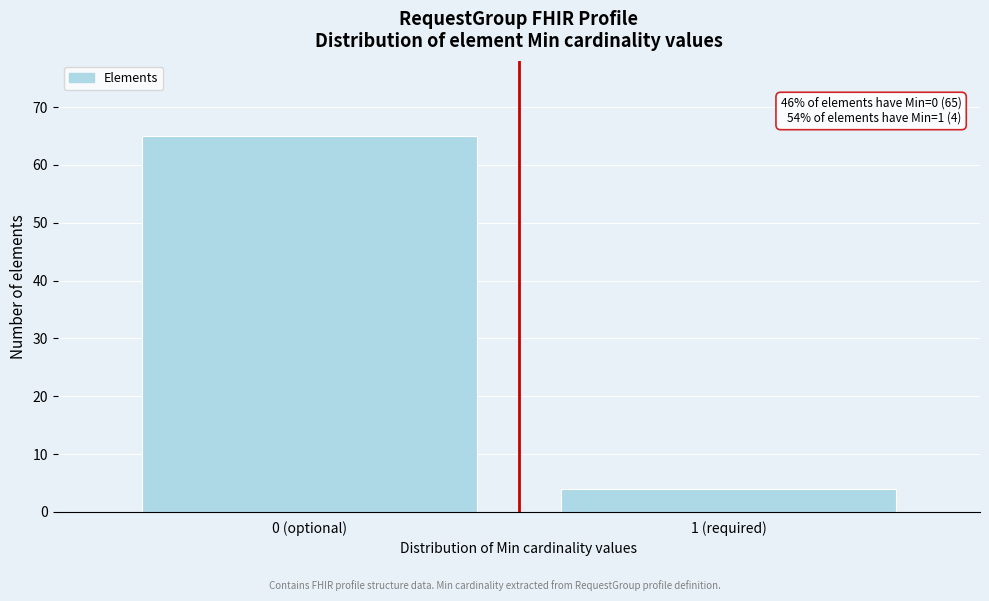

Reading left to right, what are all the values shown in this chart?

0 (optional)=65	1 (required)=4